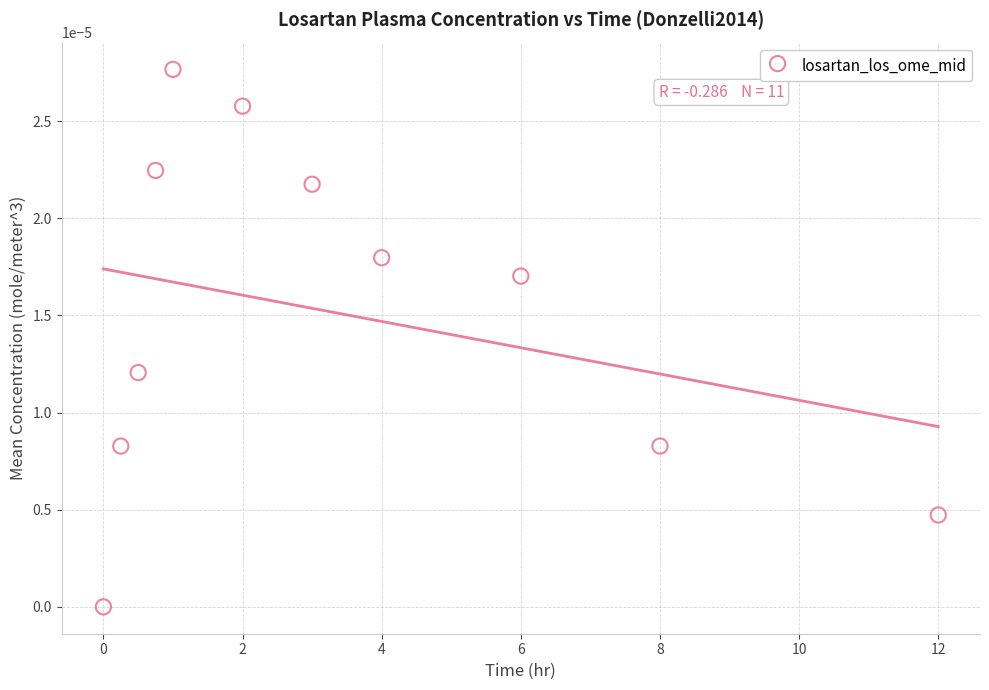

What is the average X value?

3.4